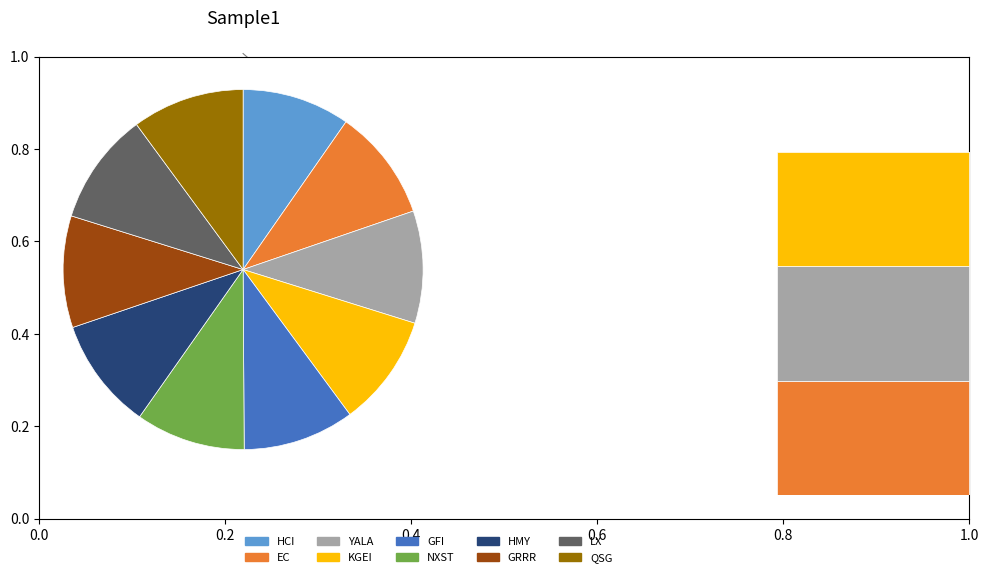

Is there a majority slice in this chart?

No